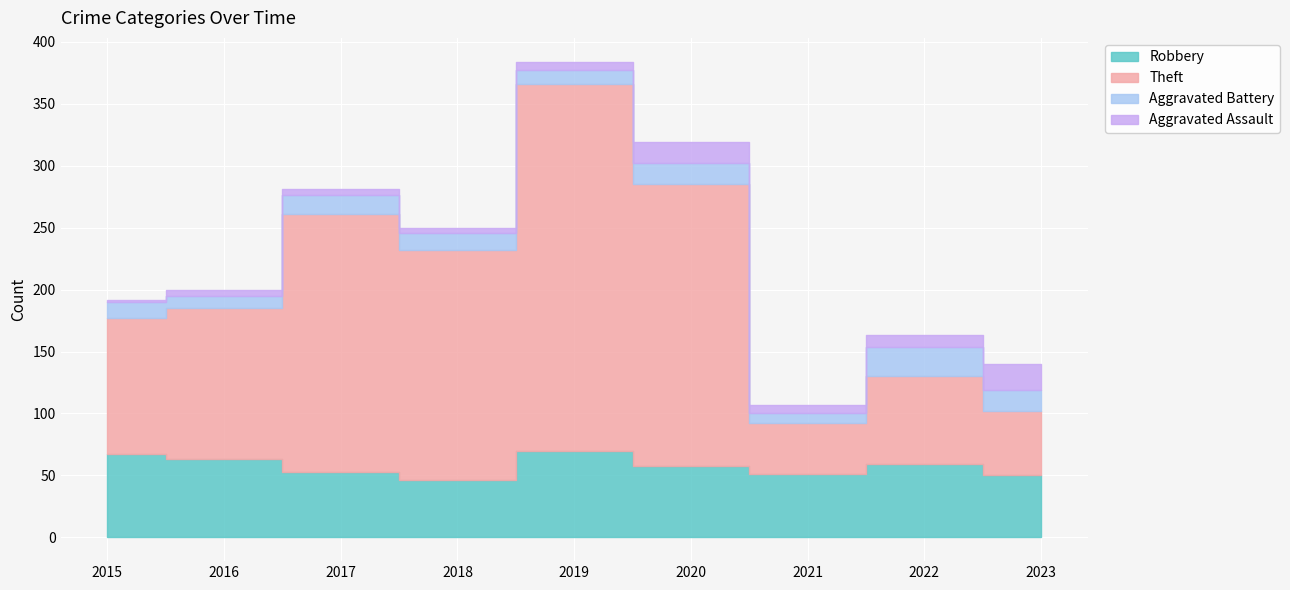

What is the maximum value for Aggravated Assault?

21